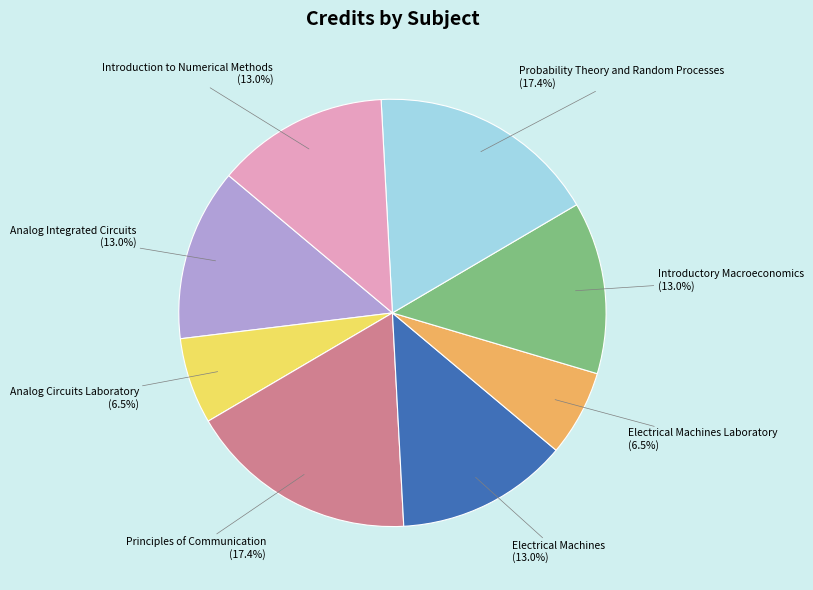

Is there a majority slice in this chart?

No